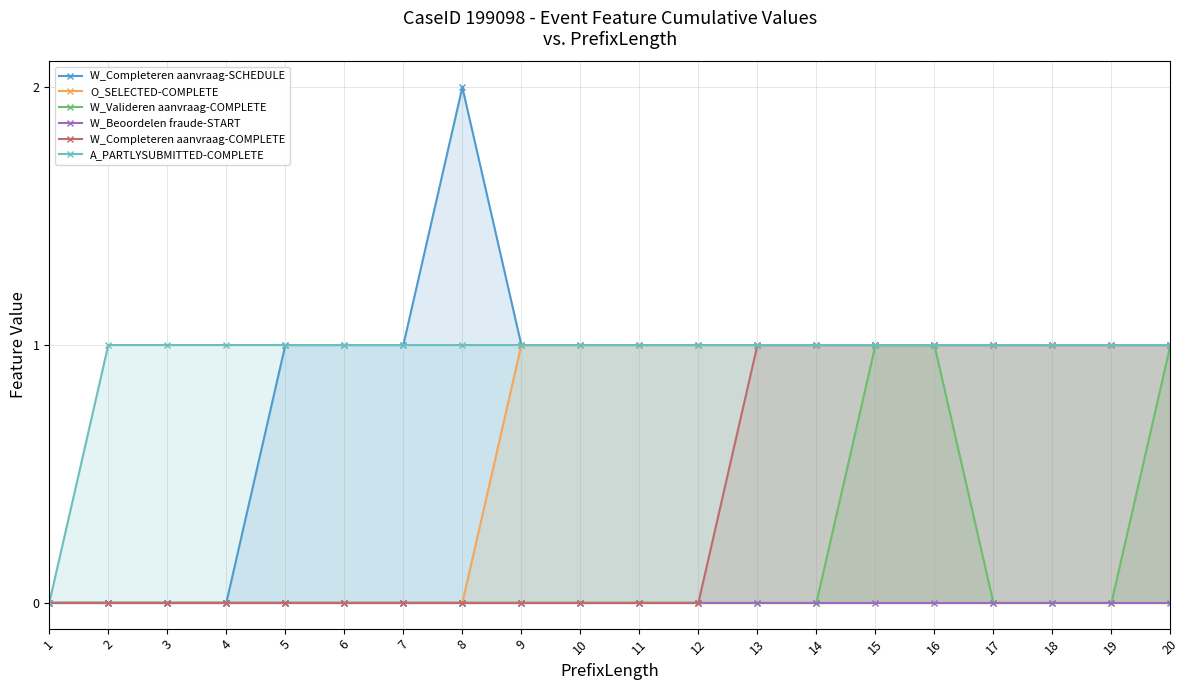

What is the difference between the highest and lowest values at 10?

1